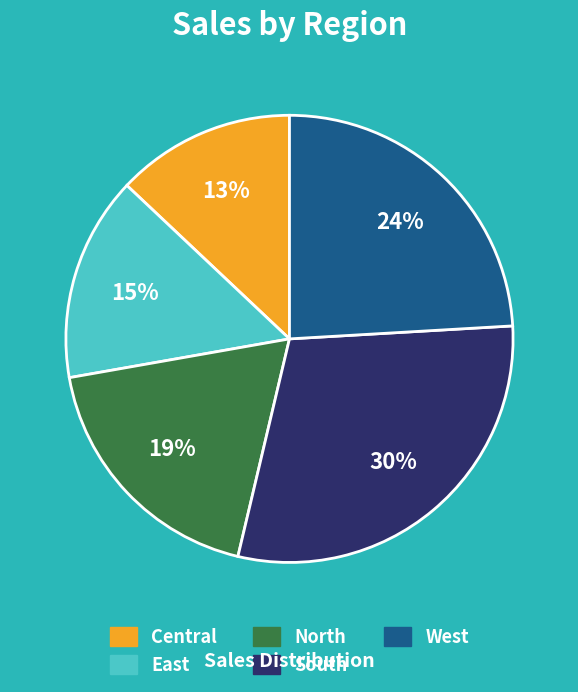

Is it true that North is 26% of the pie?

False